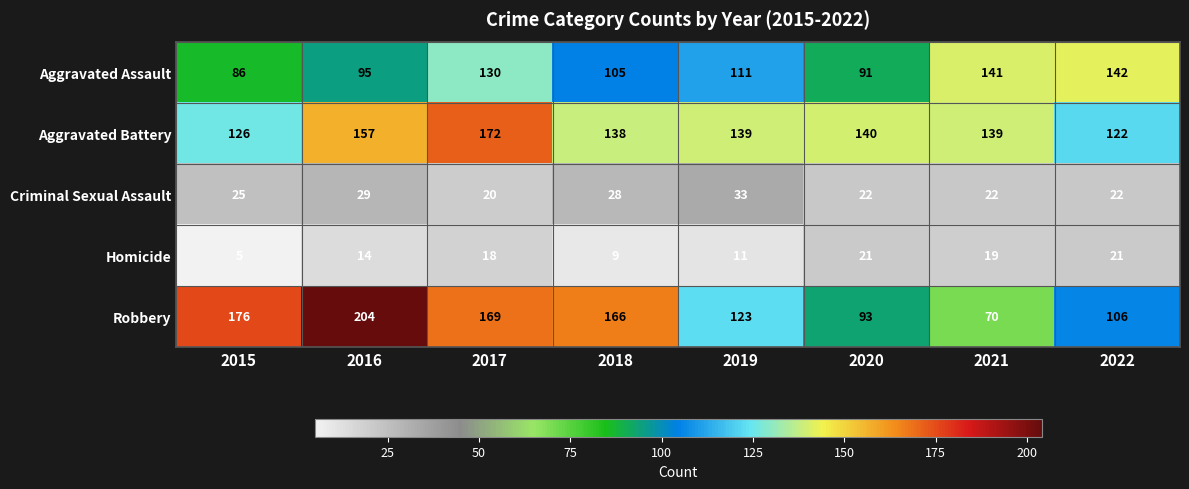

Rank the series by their maximum value, from lowest to highest.

Homicide, Criminal Sexual Assault, Aggravated Assault, Aggravated Battery, Robbery